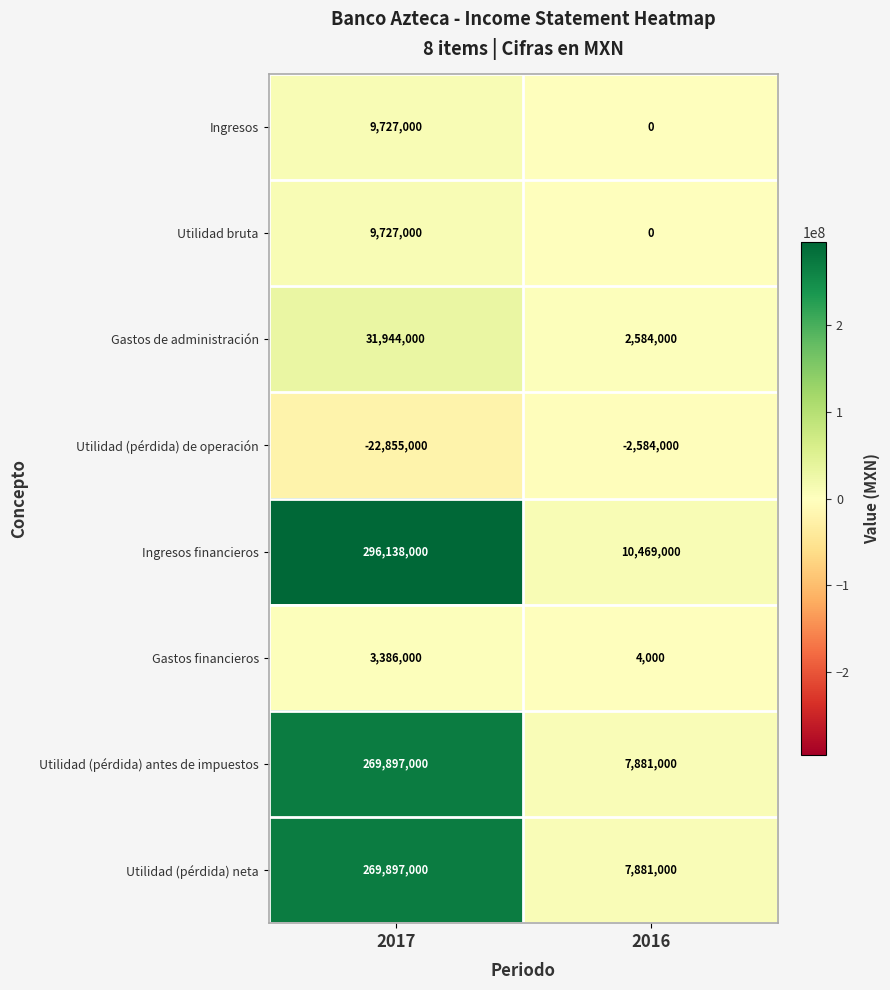

Which series has the largest total across all categories?

Ingresos financieros